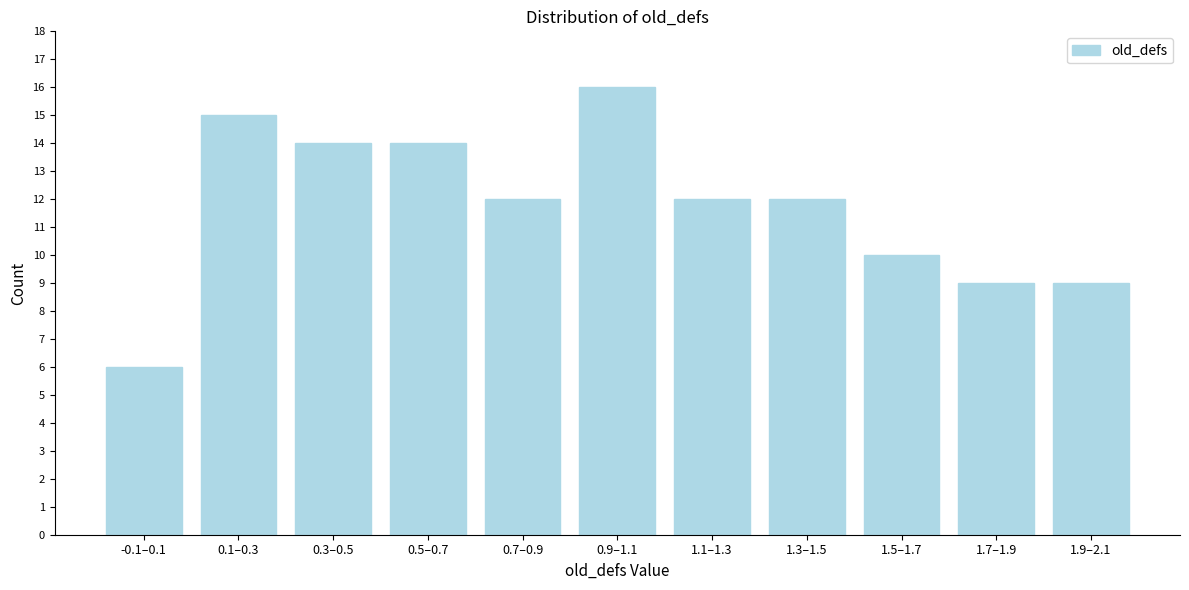

Reading left to right, what are all the values shown in this chart?

6	15	14	14	12	16	12	12	10	9	9